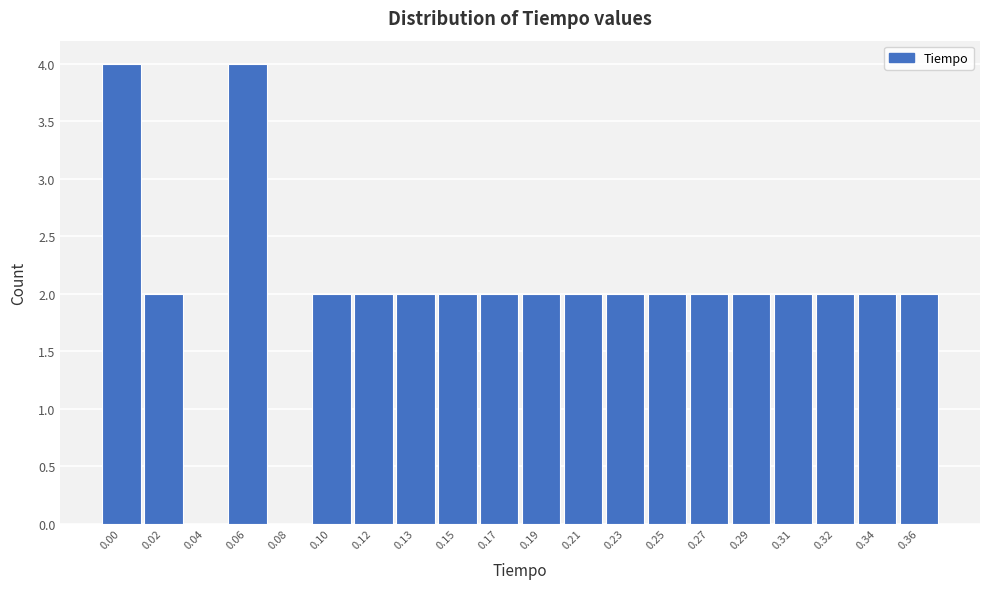

Reading right to left, list all the values displayed in this chart.

0.36=2	0.34=2	0.32=2	0.31=2	0.29=2	0.27=2	0.25=2	0.23=2	0.21=2	0.19=2	0.17=2	0.15=2	0.13=2	0.12=2	0.10=2	0.08=0	0.06=4	0.04=0	0.02=2	0.00=4